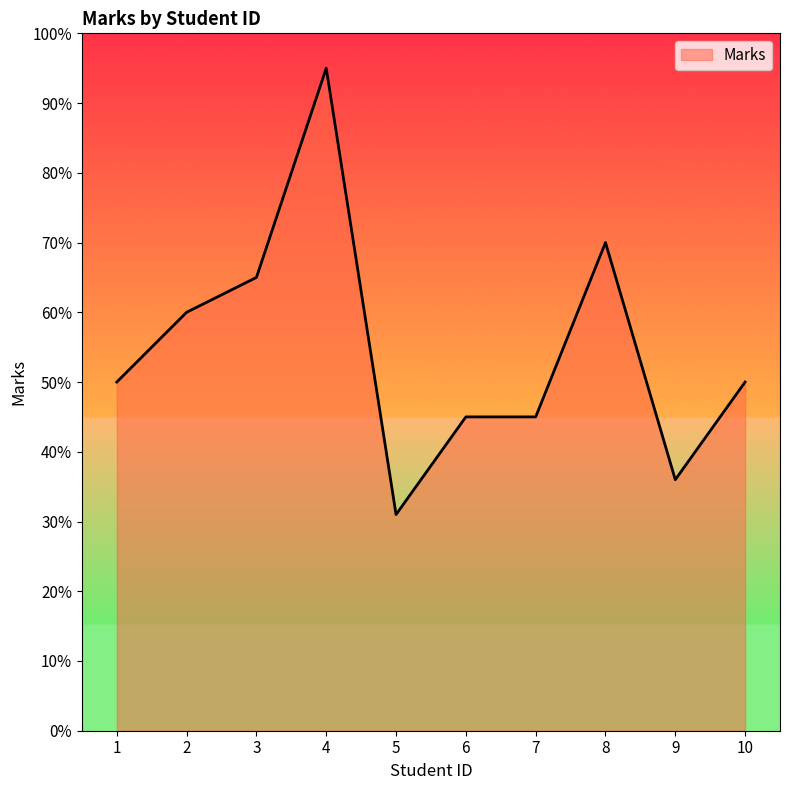

What is the approximate value at 2?

60